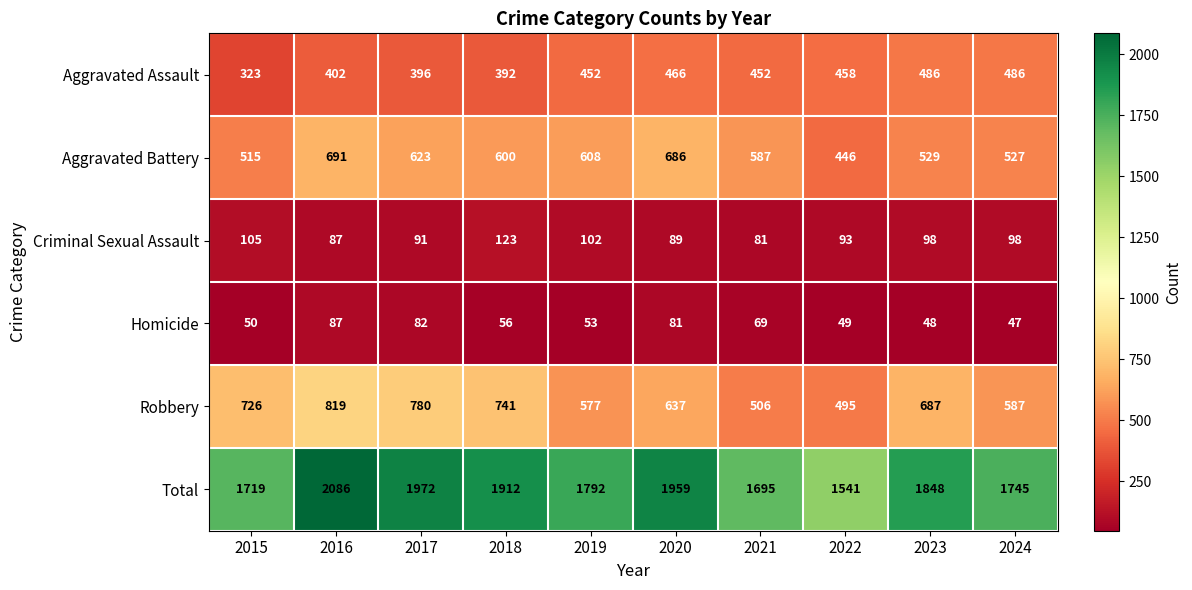

At which label does Homicide reach its peak?

2016